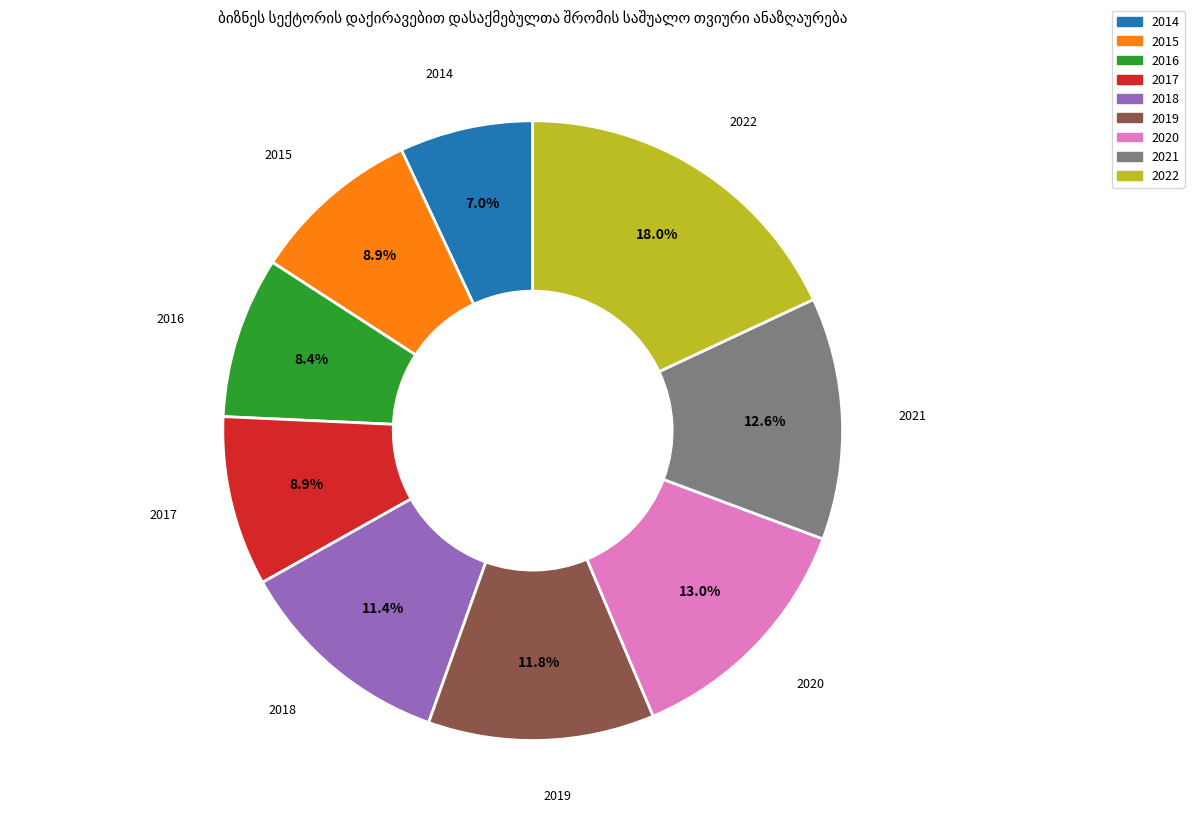

Which category has the smallest portion of the pie?

2014